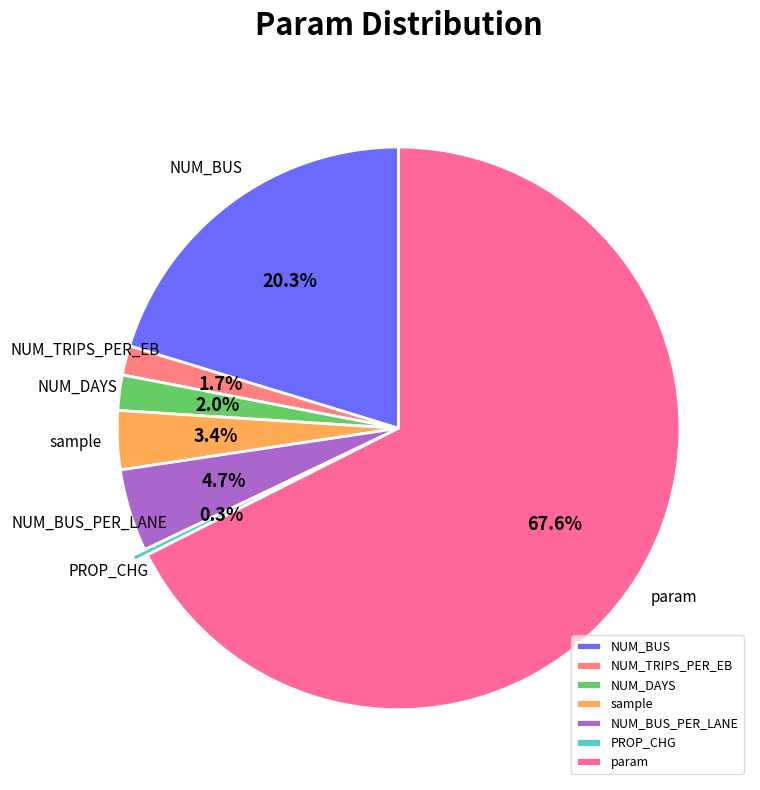

How many segments does this pie chart have?

7